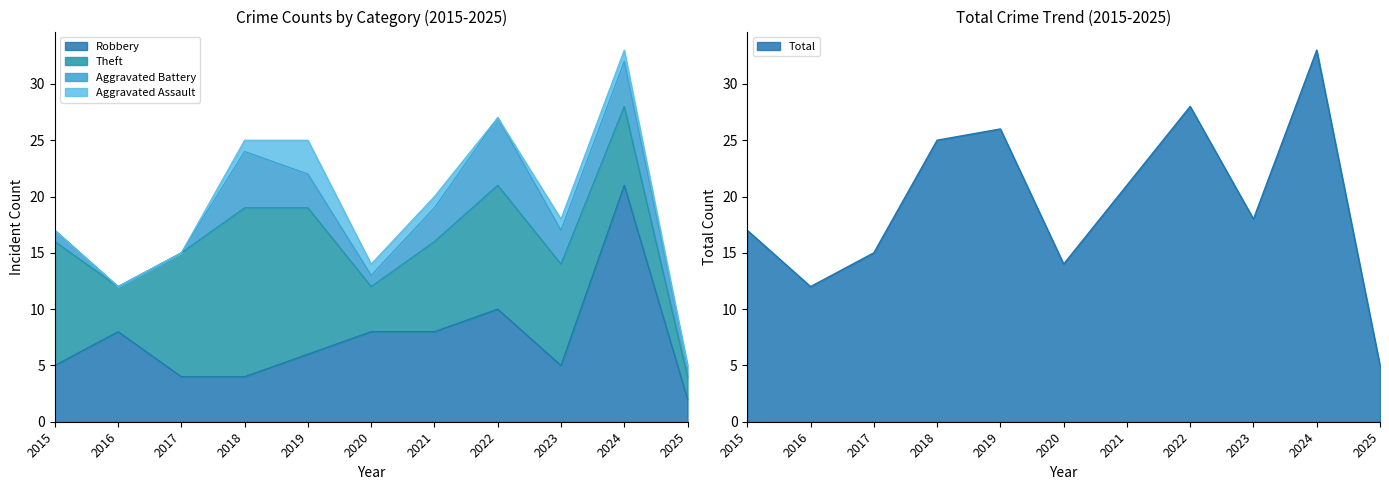

What is the sum of the Robbery values at 2020 and 2022?

18